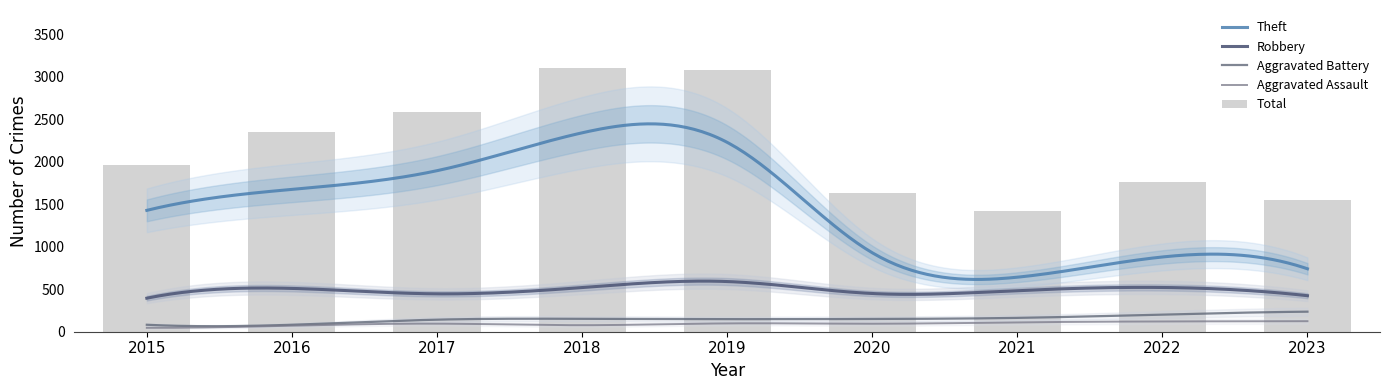

What is the difference between the Aggravated Battery values at 2022 and 2016?

120